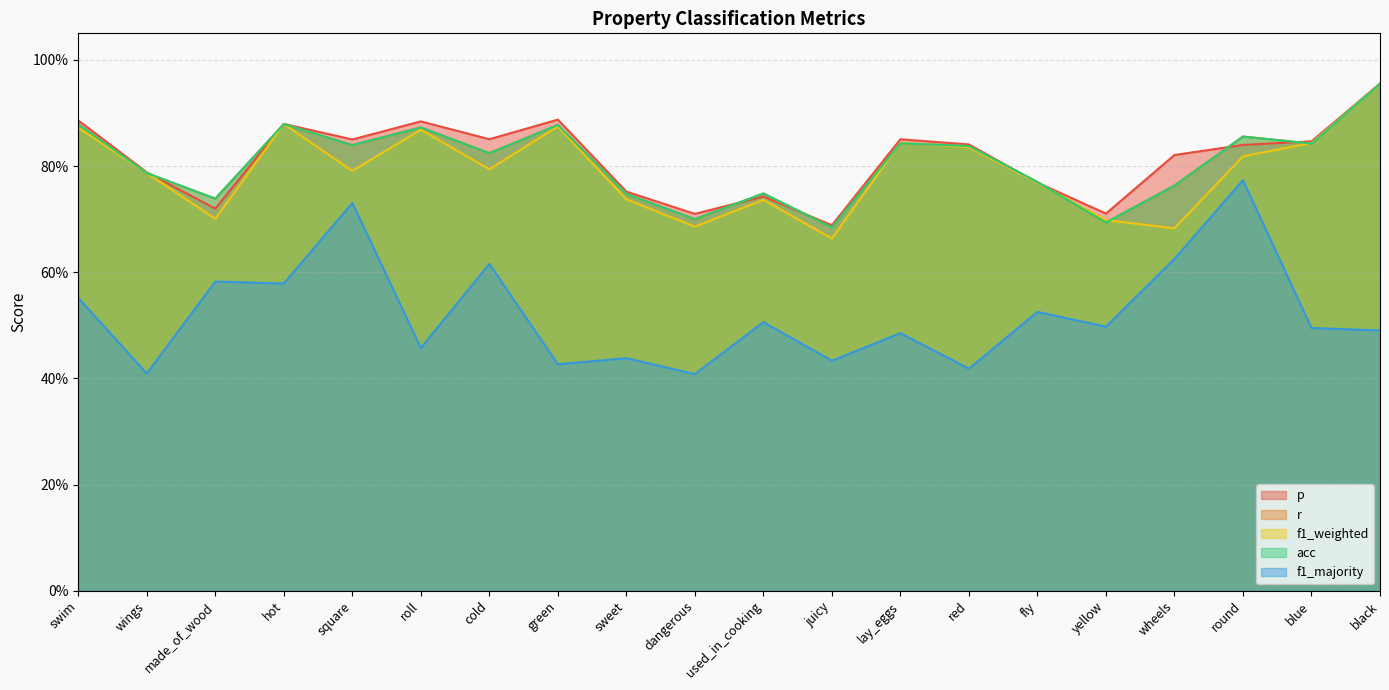

The value of f1_weighted at swim is 0.9. True or false?

True